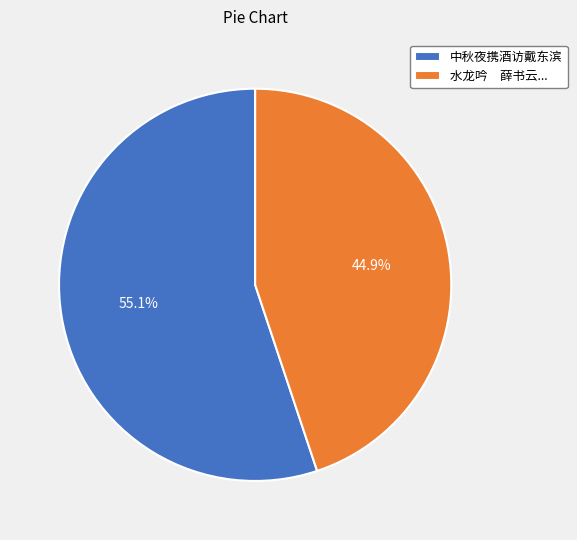

Which category has the biggest portion of the pie?

中秋夜携酒访戴东滨